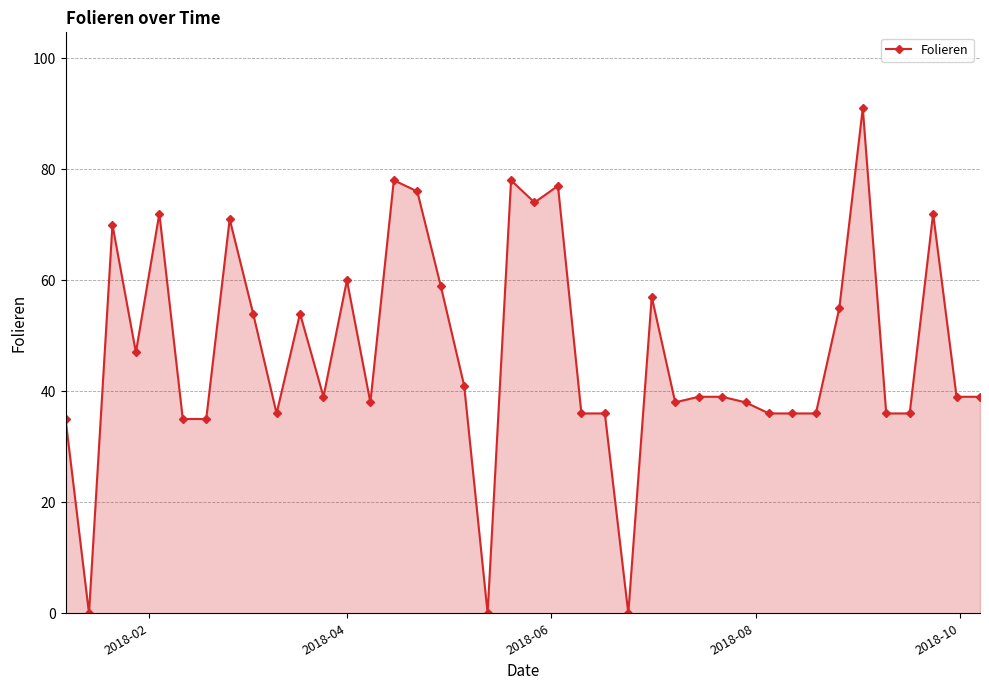

True or false: the data has more than 1 interior local peaks.

True